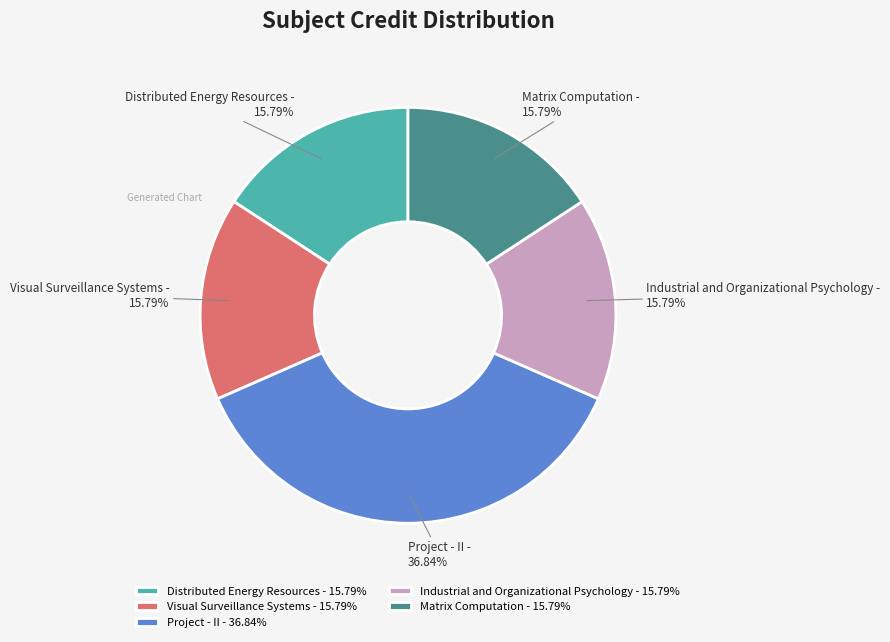

Is there any slice that represents more than half of the pie?

No